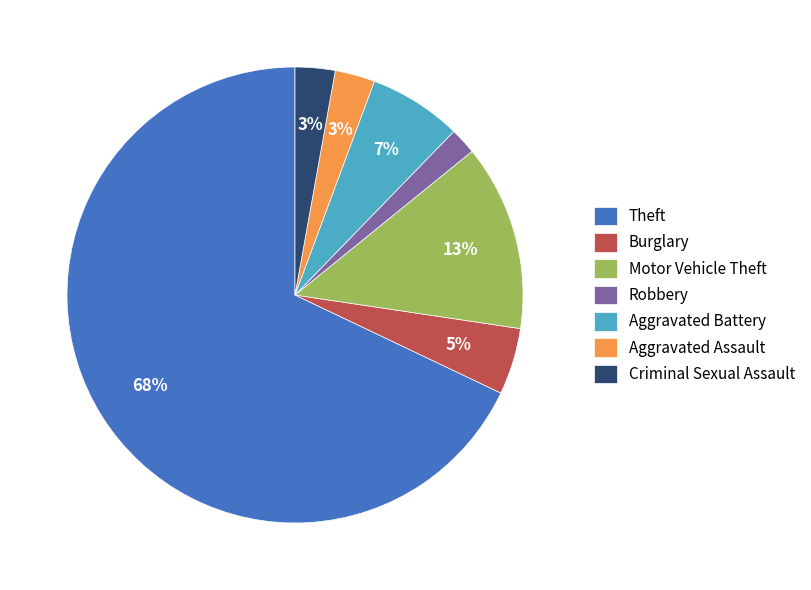

Does Theft account for over 50% of the chart?

Yes